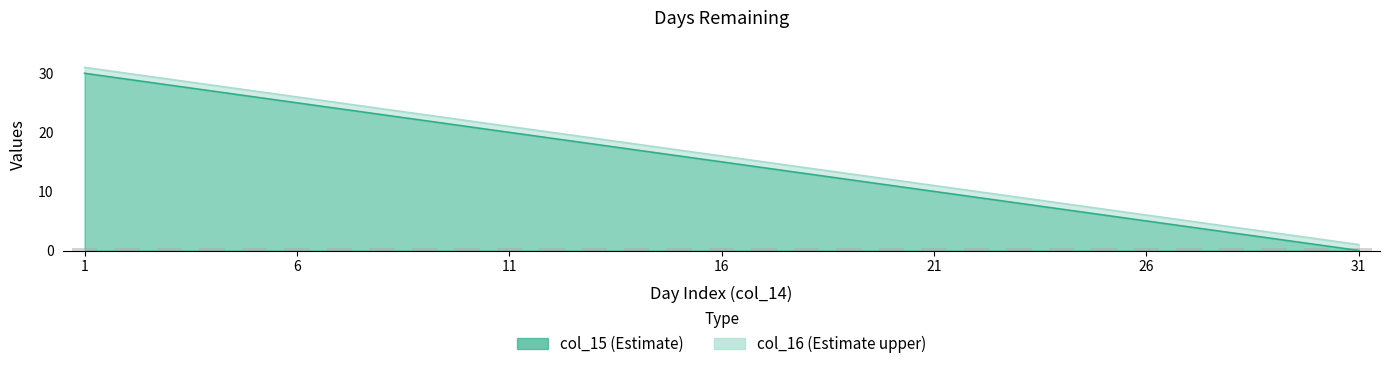

What is the value of the col_15 bar at the 6th from the left?

25